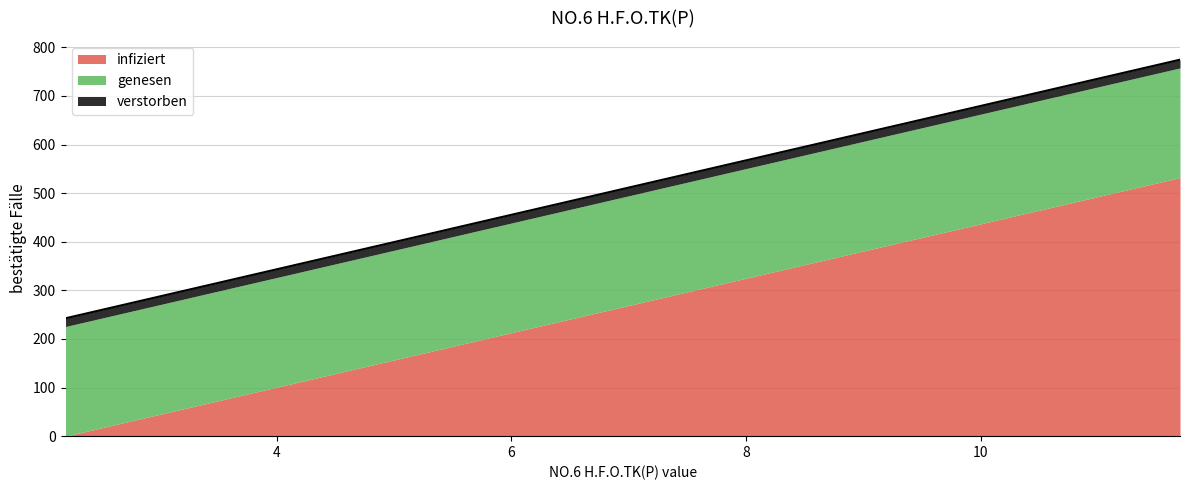

Does the chart have visible grid lines?

Yes